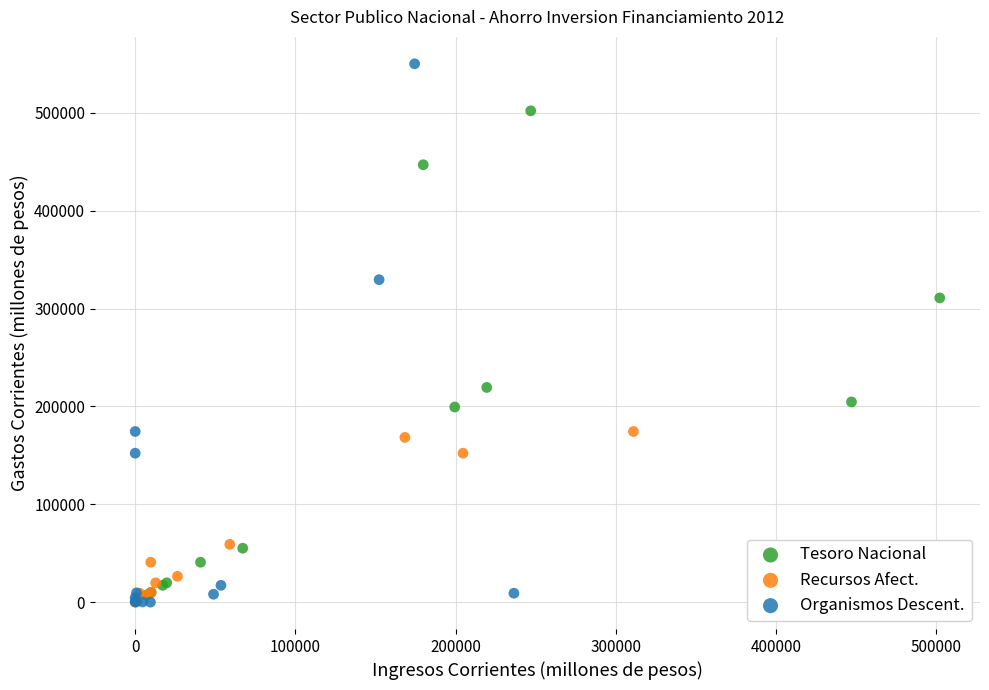

Which series has the widest spread of Y values?

Organismos Descent.